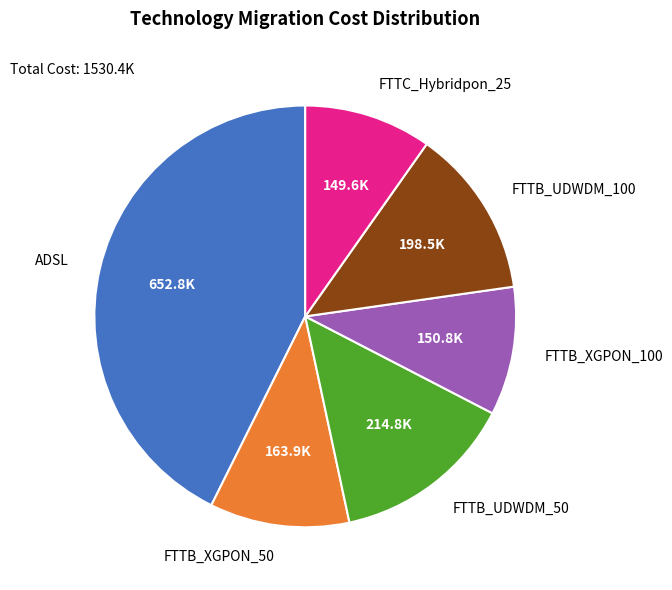

What is the ratio of the value at FTTB_XGPON_50 to the value at FTTB_UDWDM_100?

0.8